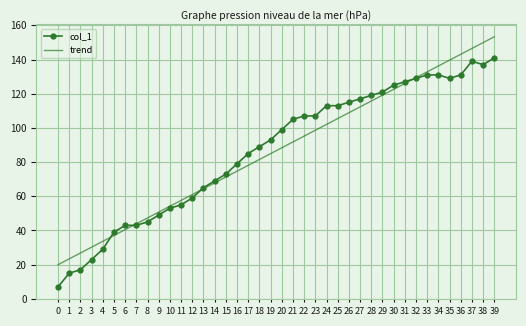

What is the spread (max minus min) of values at 3?

7.2